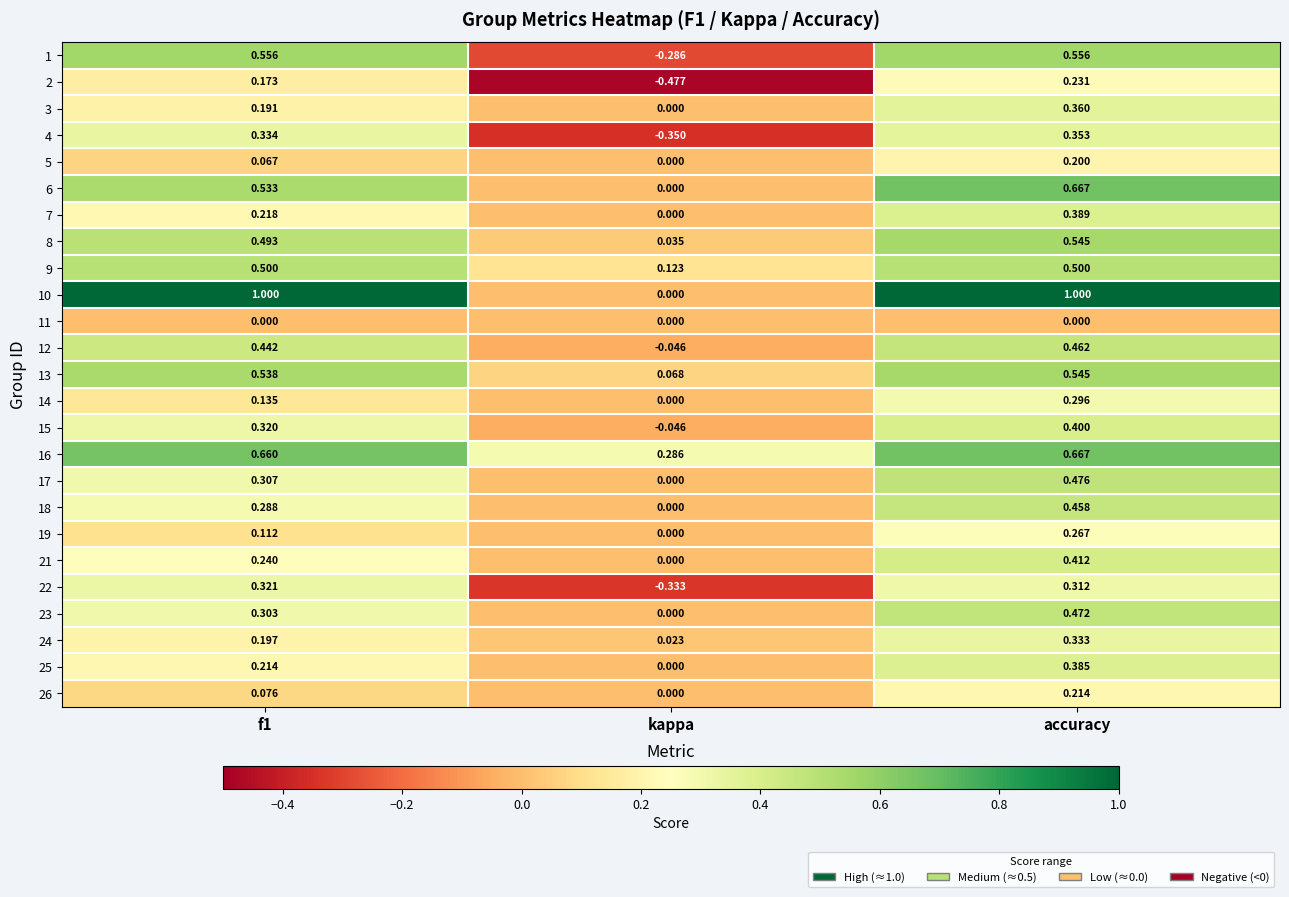

Which series has the largest range (max minus min)?

10